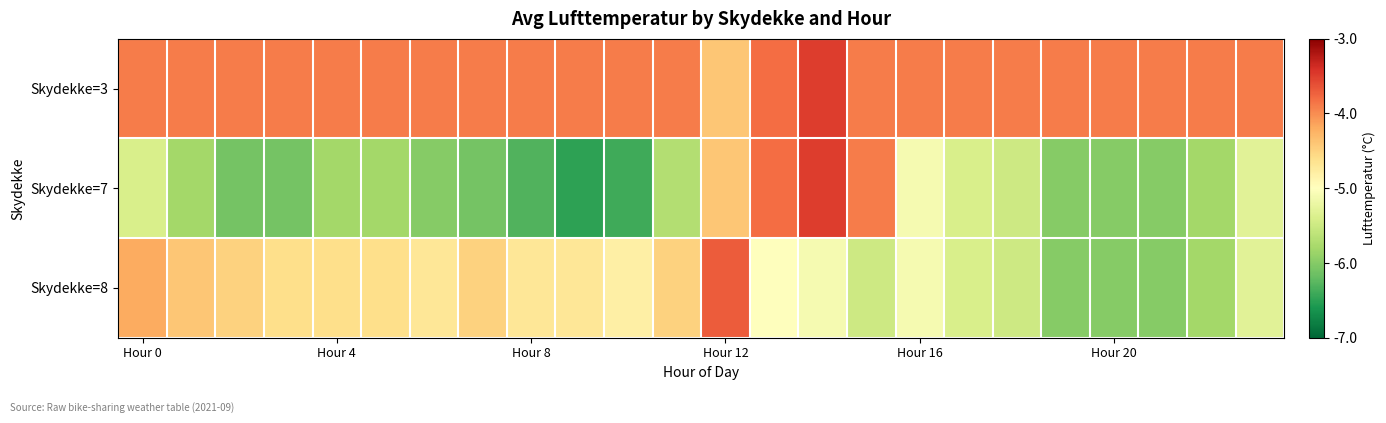

Rank the series by their maximum value, from highest to lowest.

Skydekke=3, Skydekke=7, Skydekke=8